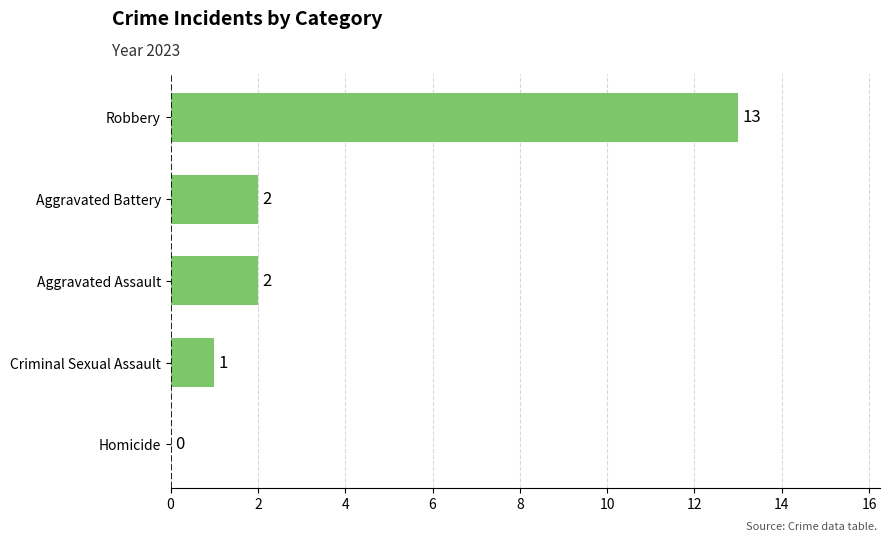

What is the average value?

4